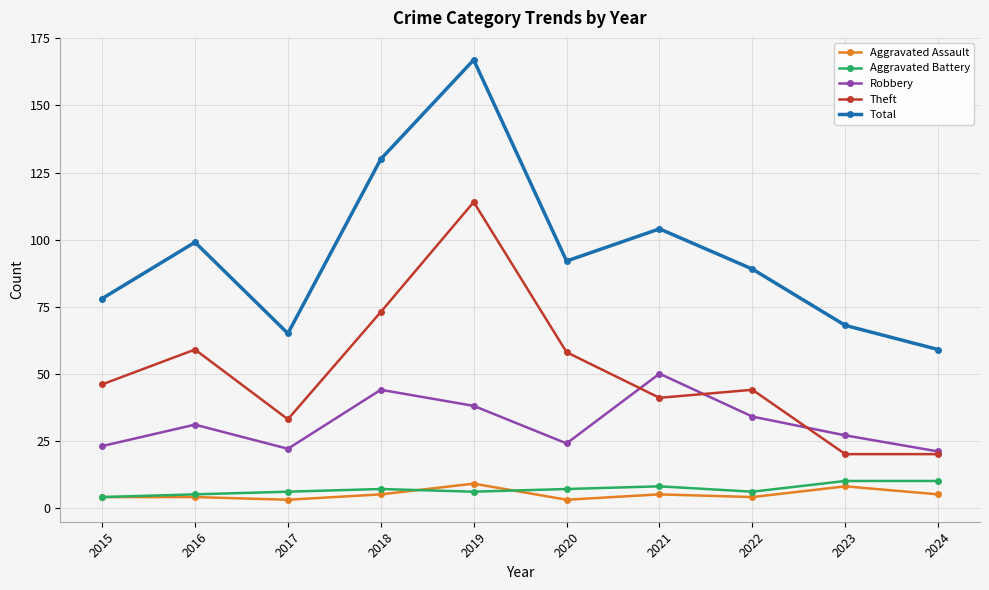

Which series has the largest range (max minus min)?

Total